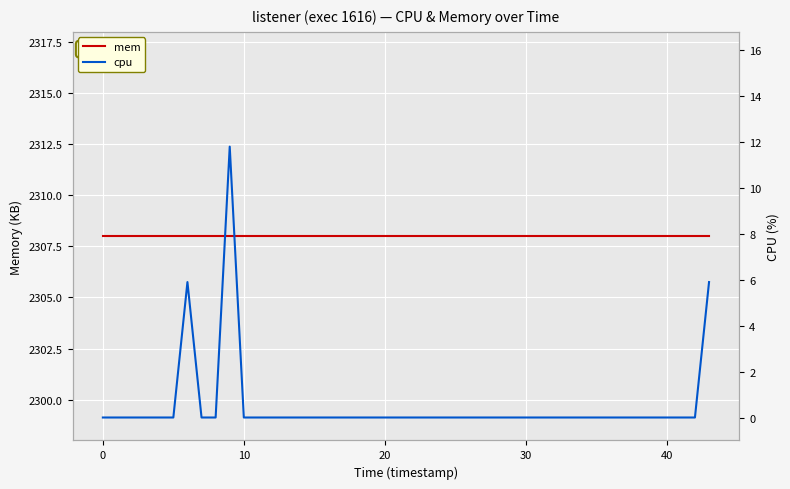

Which has a higher value, 20 or 40?

20